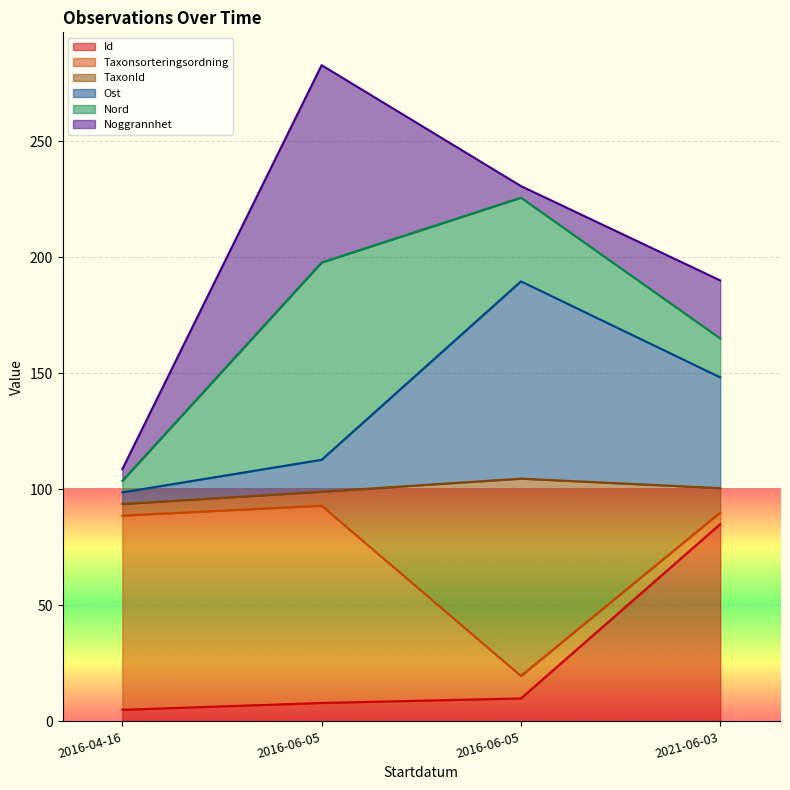

Is it true that Id equals 11.6 at 2016-06-05?

False